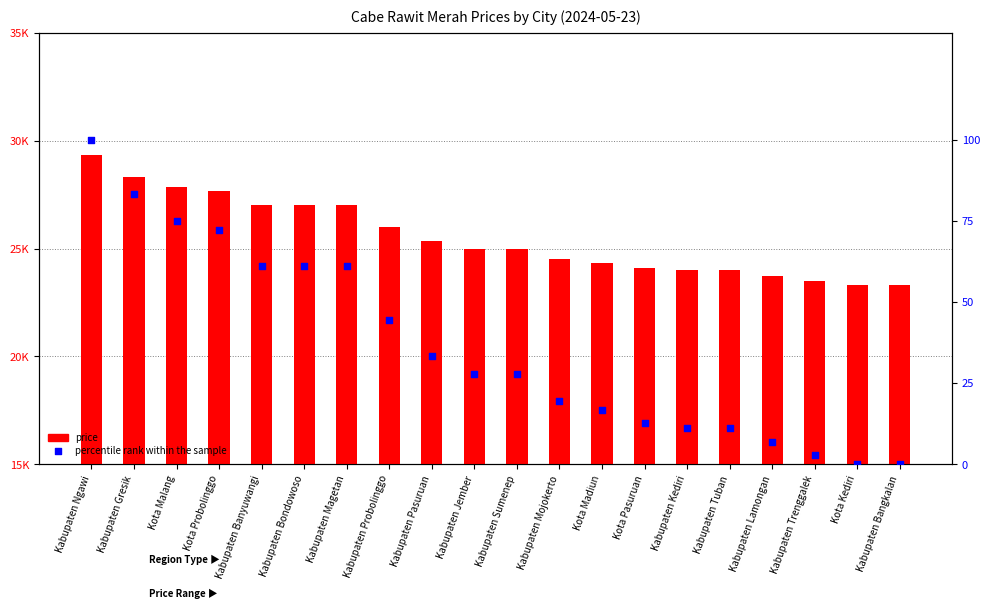

Which series has the largest total across all categories?

price